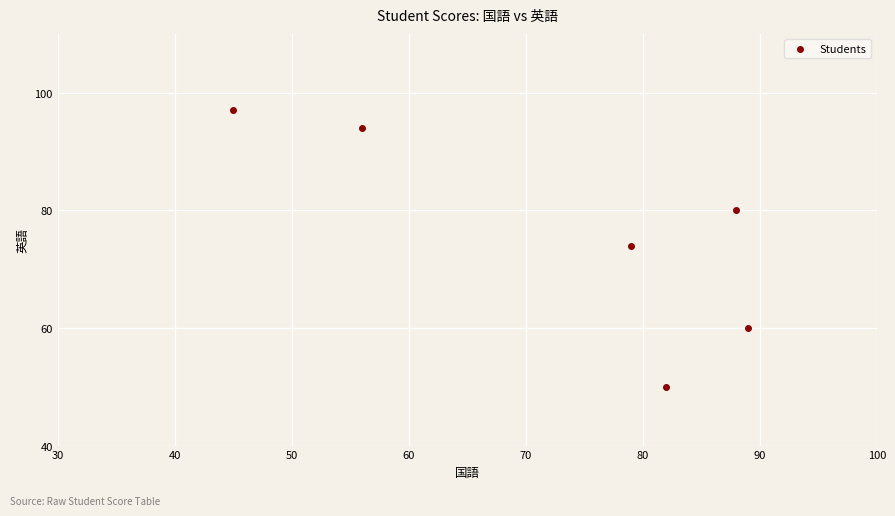

What Y value in the scatter plot is closest to 73?

74